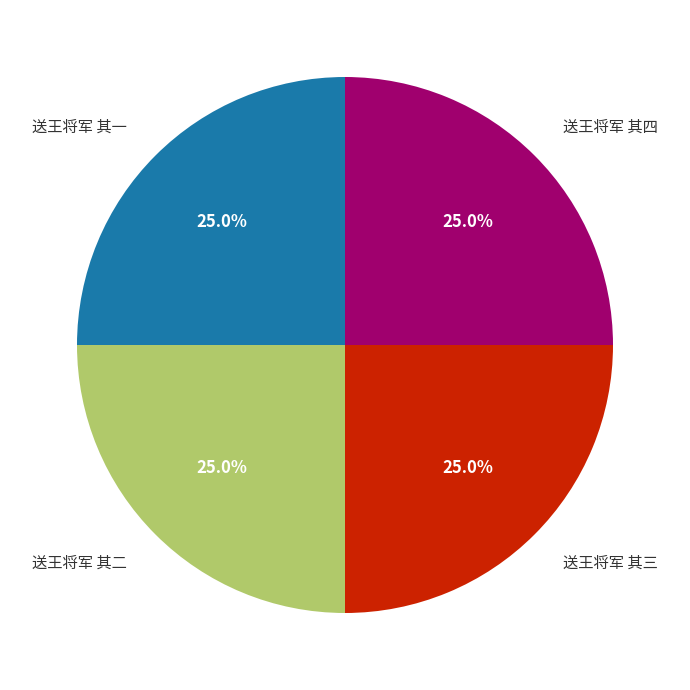

Is there a majority slice in this chart?

No